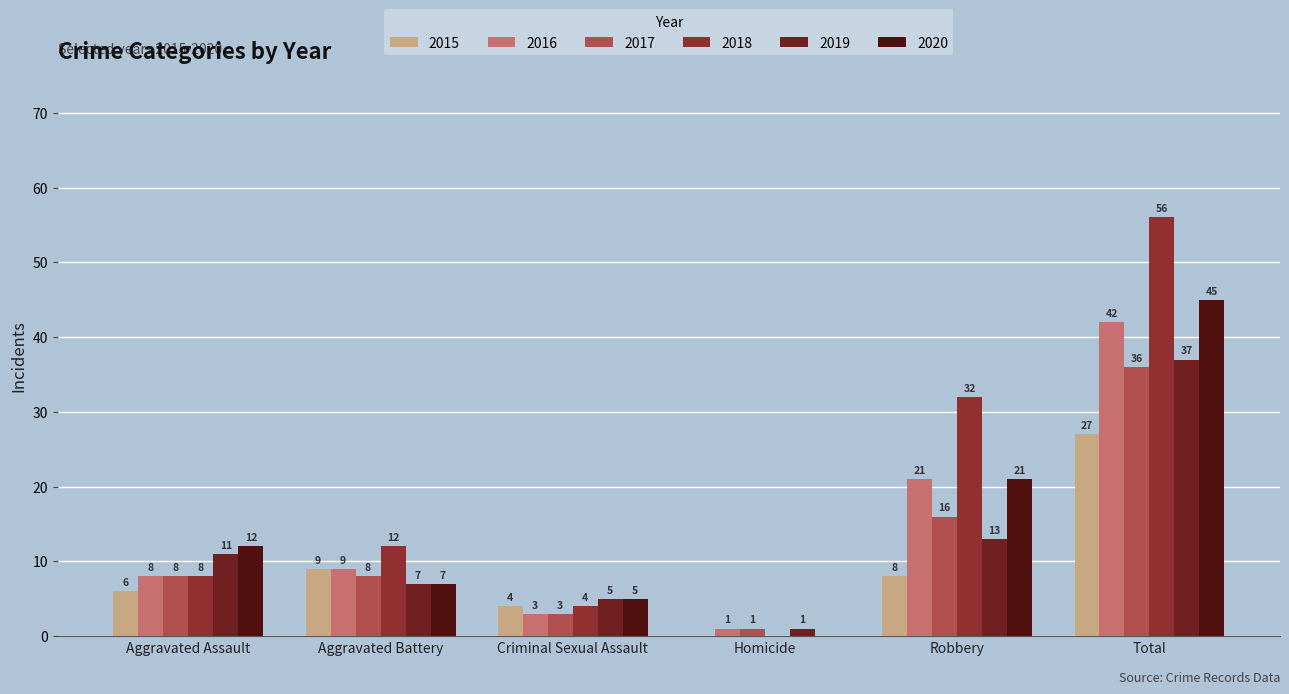

Reading right to left, transcribe all the data shown in this chart.

2015: 27	8	0	4	9	6
2016: 42	21	1	3	9	8
2017: 36	16	1	3	8	8
2018: 56	32	0	4	12	8
2019: 37	13	1	5	7	11
2020: 45	21	0	5	7	12